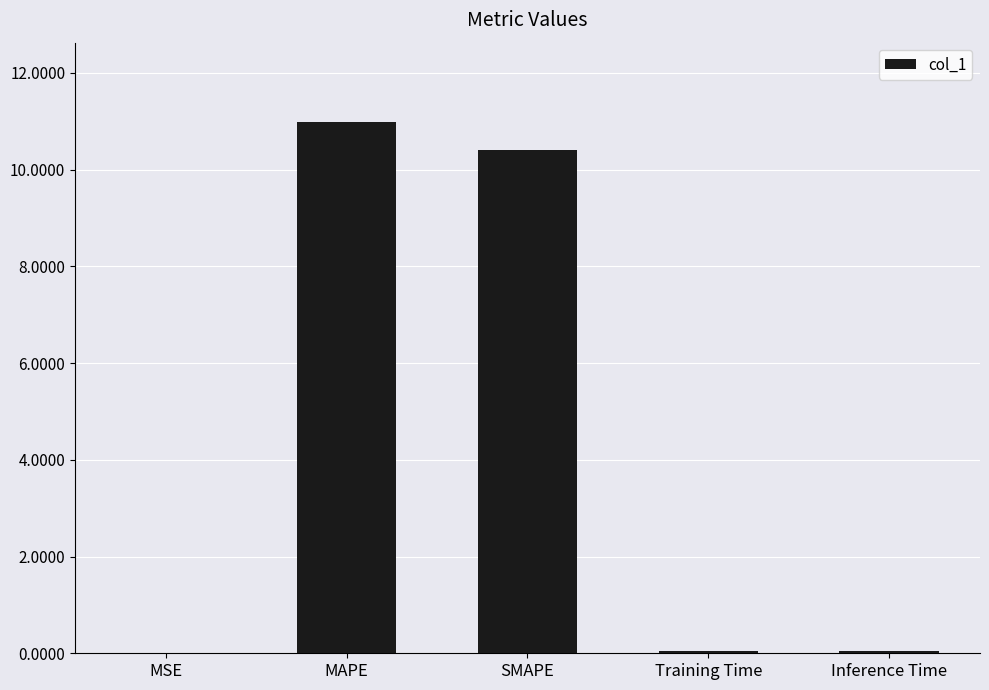

The chart shows a value of 0.0 at Inference Time. True or false?

True